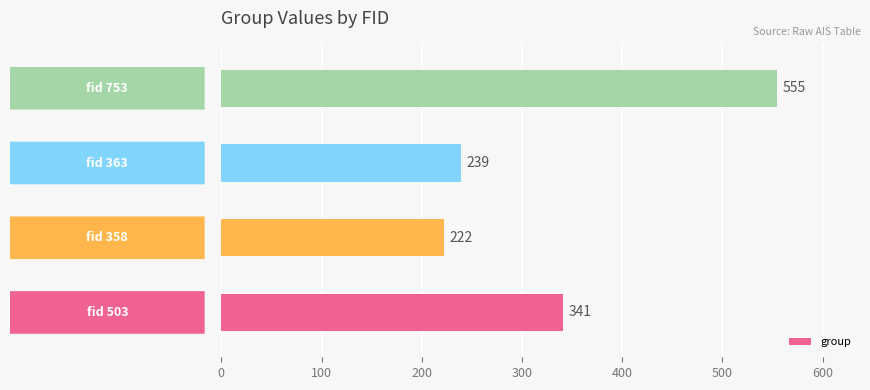

What is the smallest value displayed?

222